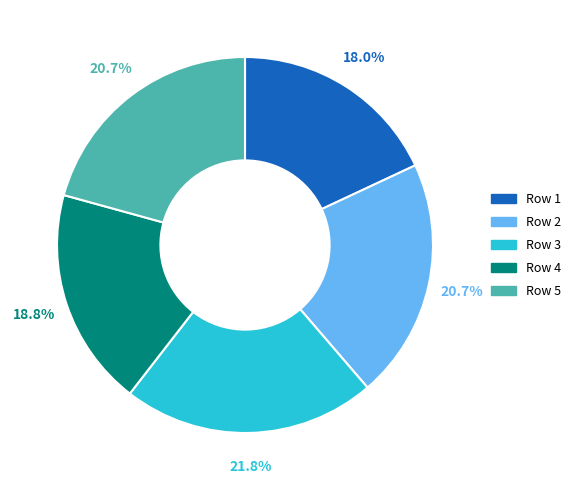

To the nearest percent, what is the difference between the largest and smallest slice percentages?

4%